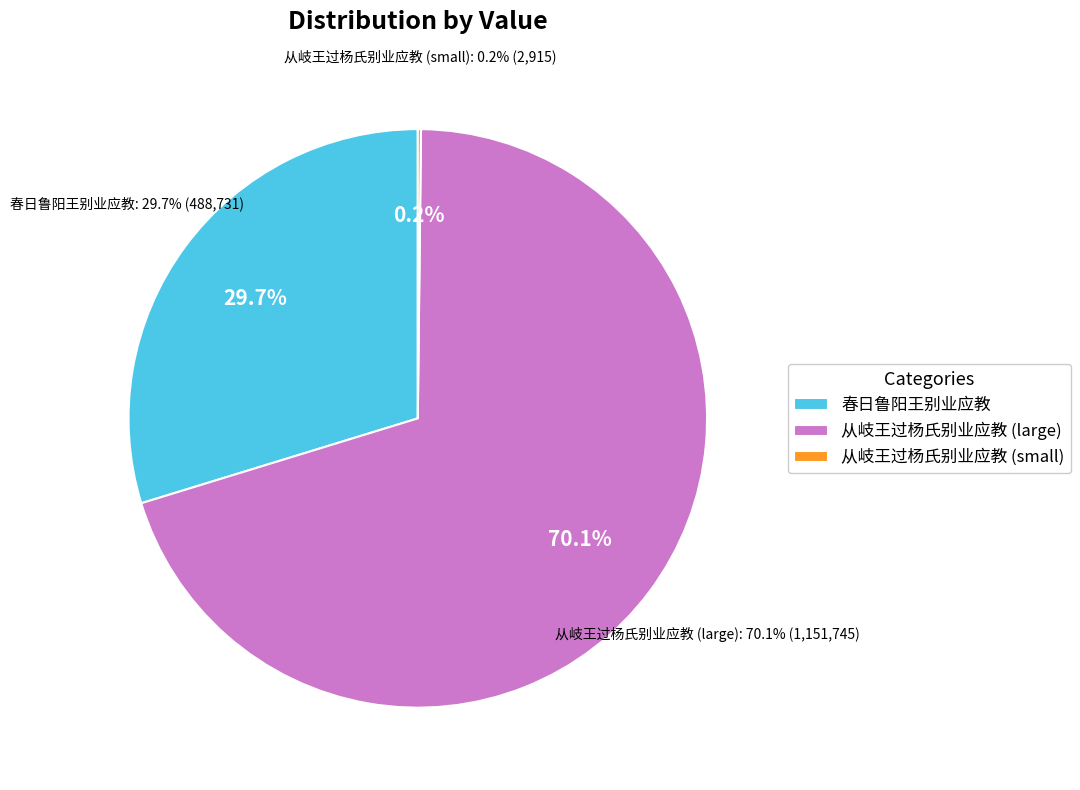

What is the total percentage of 从岐王过杨氏别业应教 (1151745) and 春日鲁阳王别业应教?

99.8%